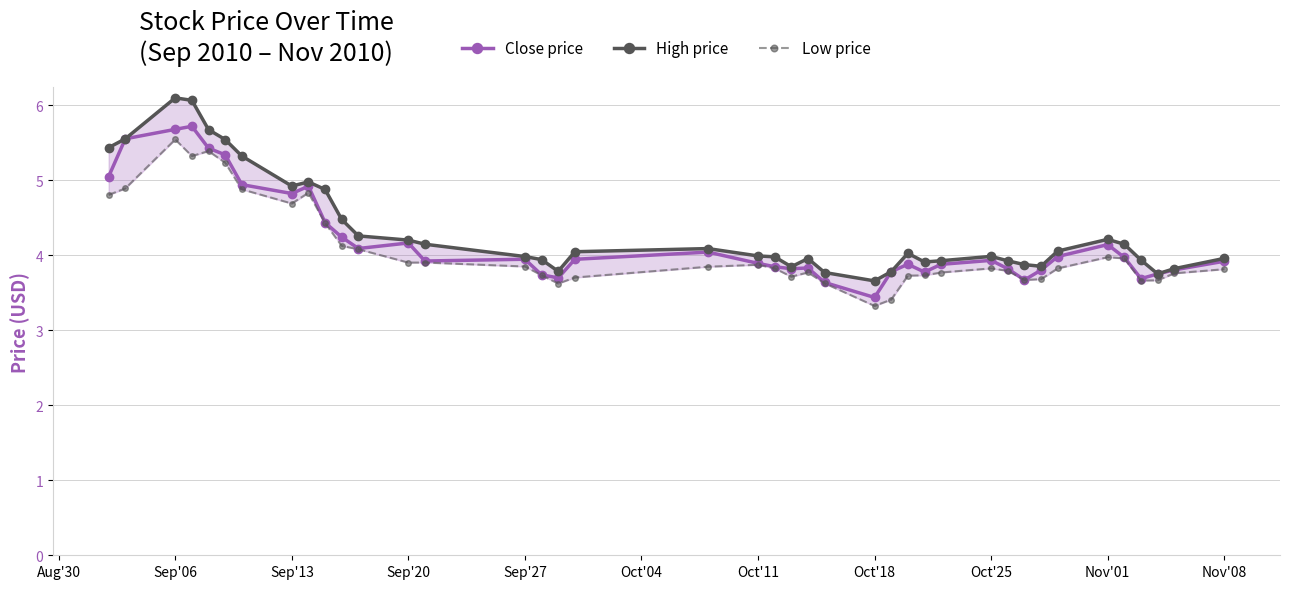

What is the difference between the maximum and second lowest values in the High price series?

2.3